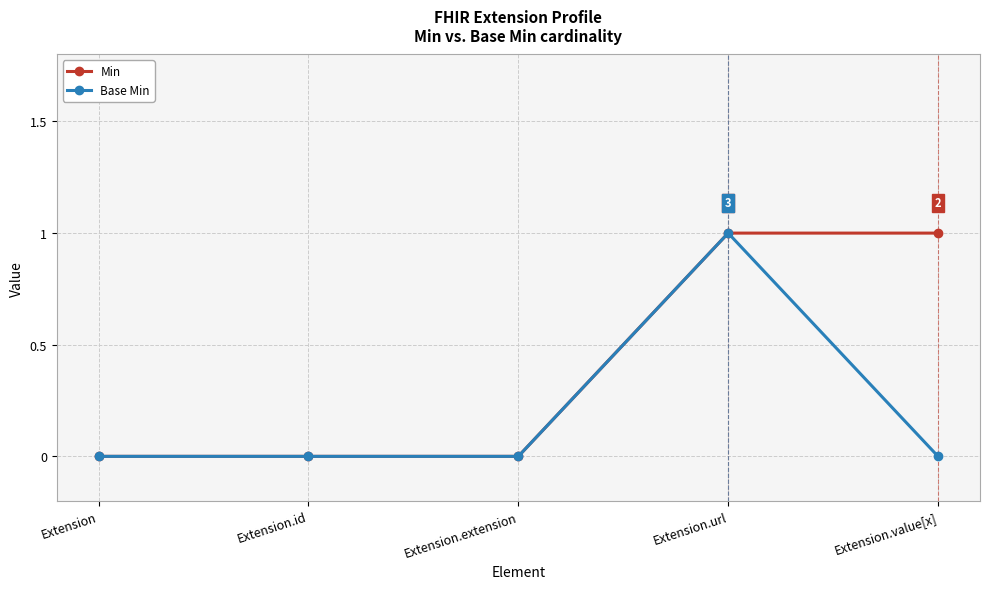

True or false: Base Min has more than 2 interior local peaks.

False